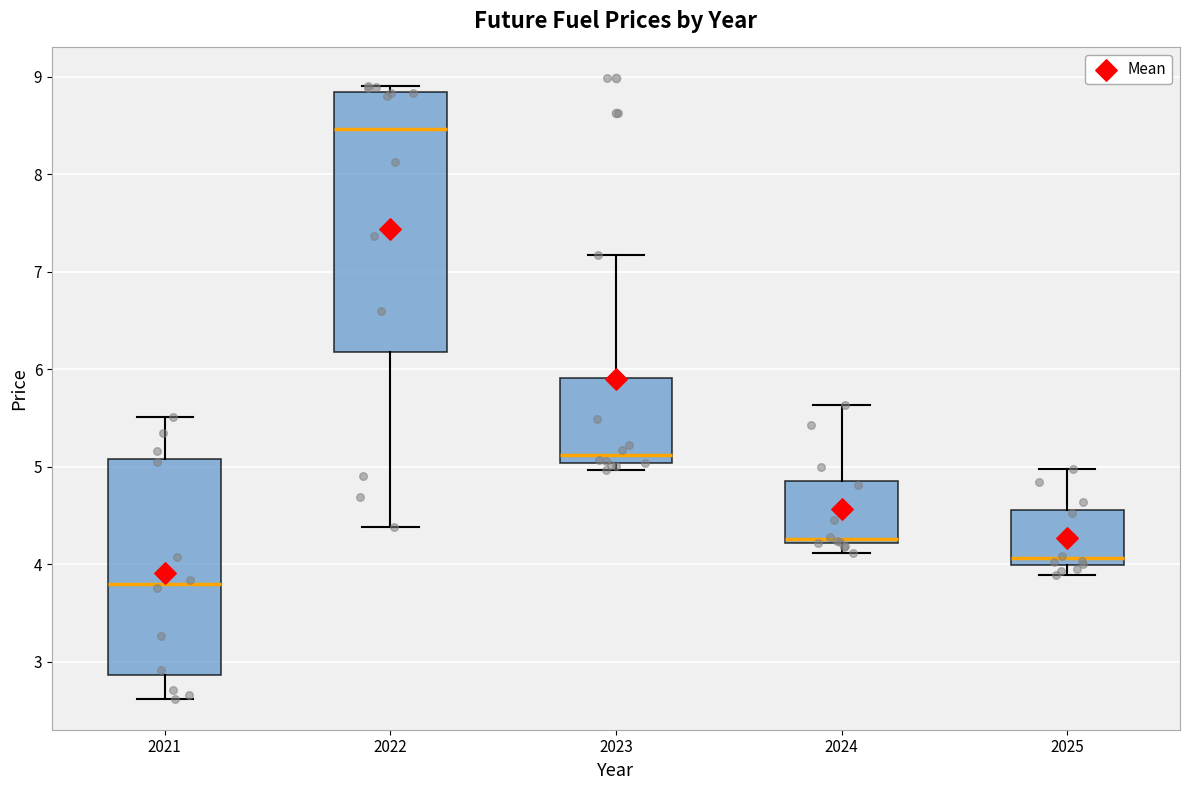

Which box's median line is the highest?

2022